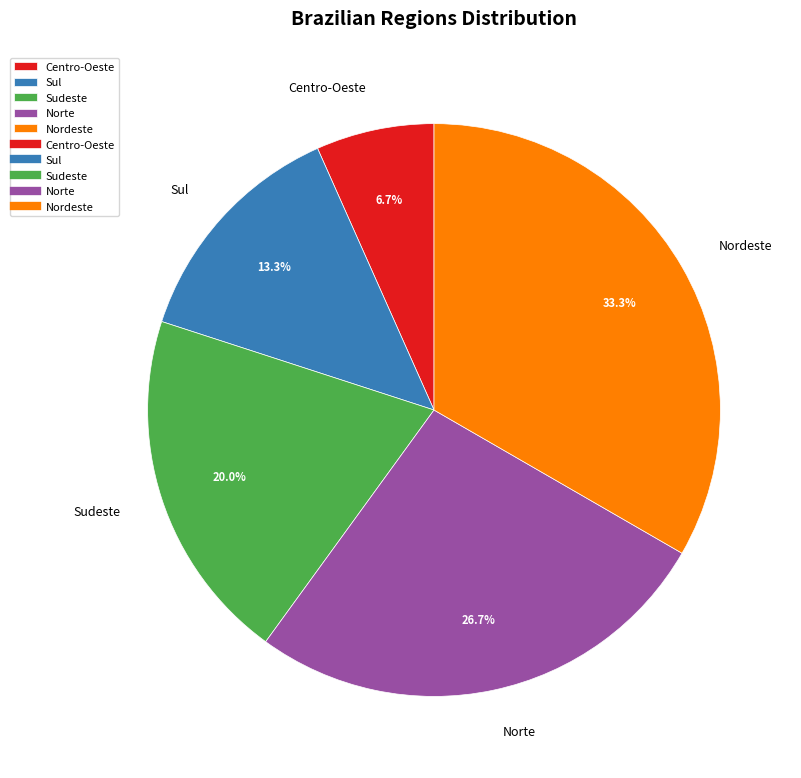

How many segments does this pie chart have?

5